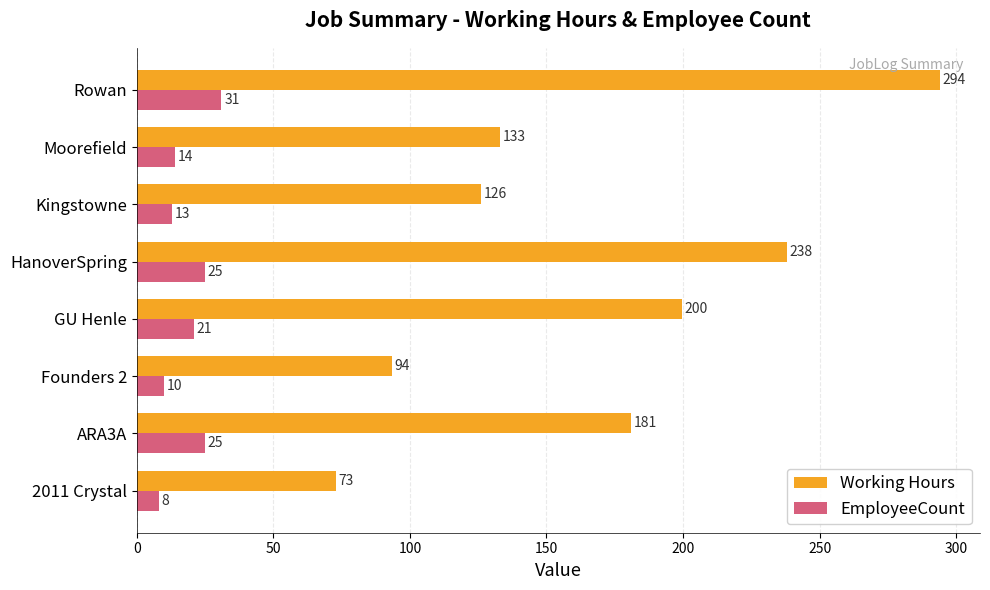

How many data points does each series have?

8